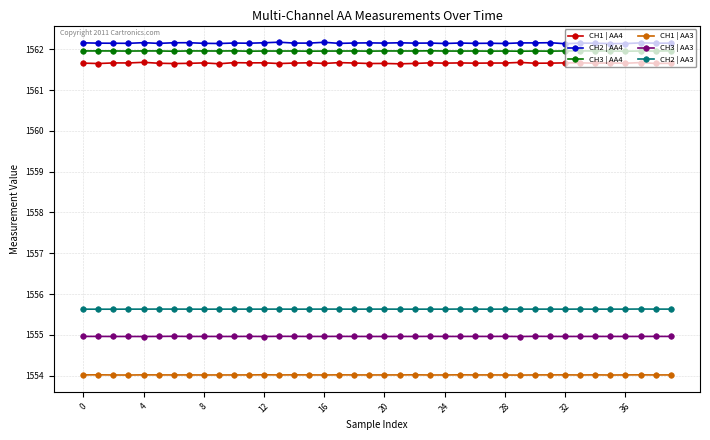

How many categories are shown in the chart?

40